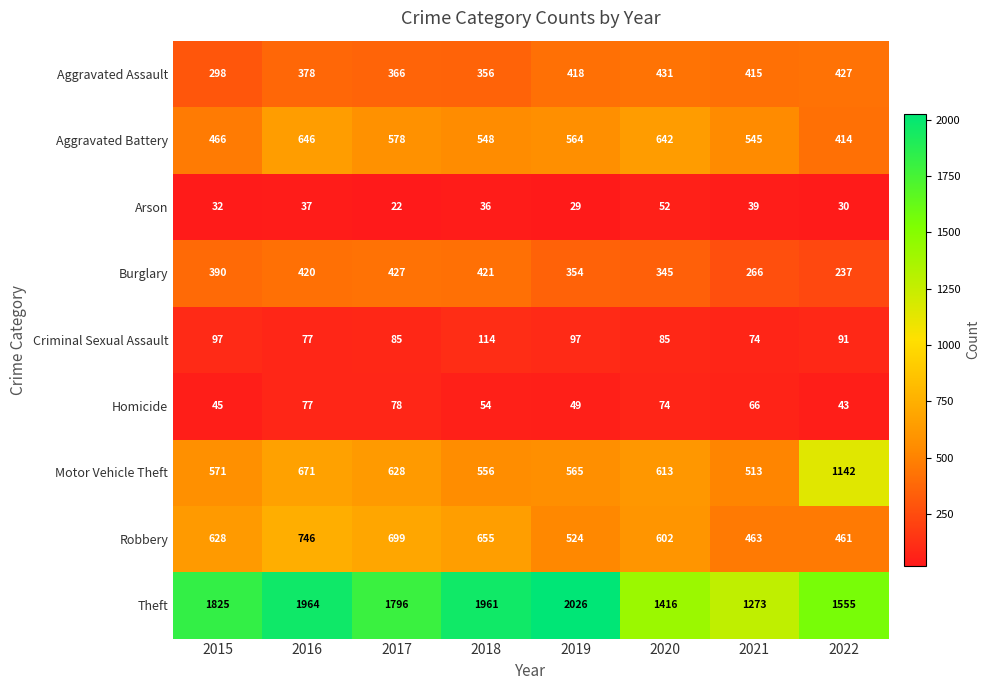

At which label is Motor Vehicle Theft closest to 827?

2016